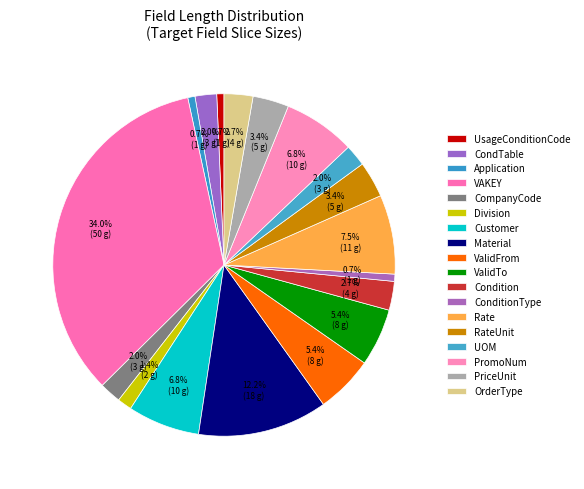

How many segments does this pie chart have?

18